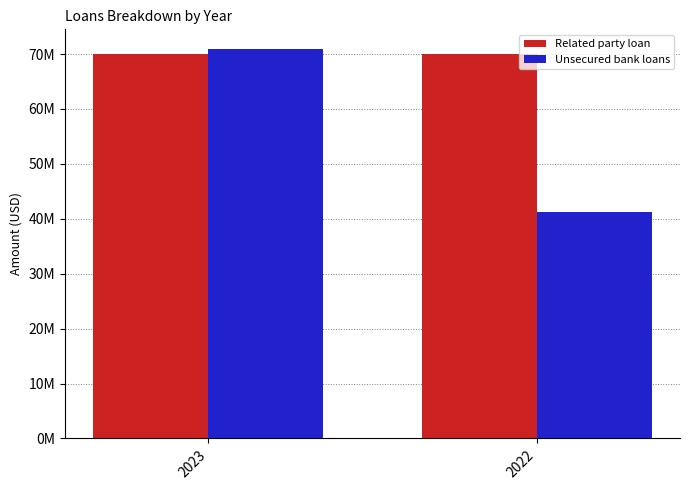

Does the chart contain stacked bars?

No